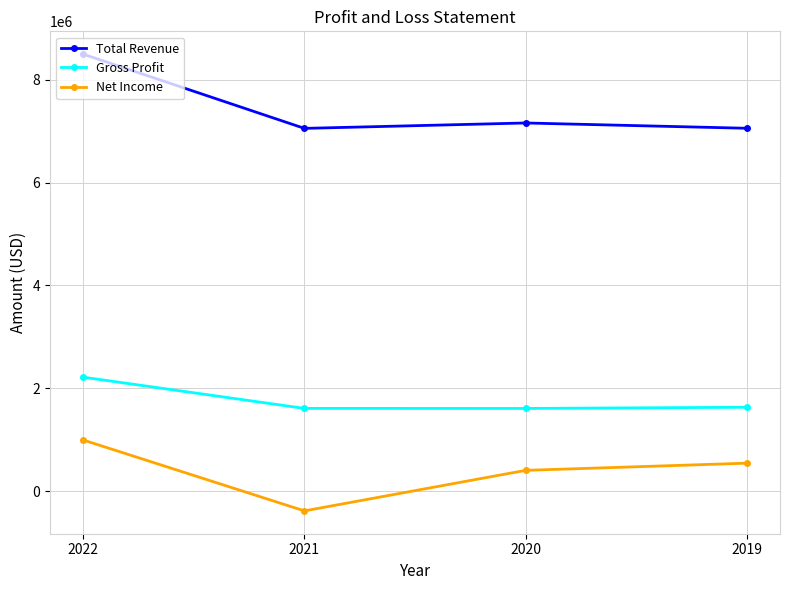

Which series has the largest total across all categories?

Total Revenue